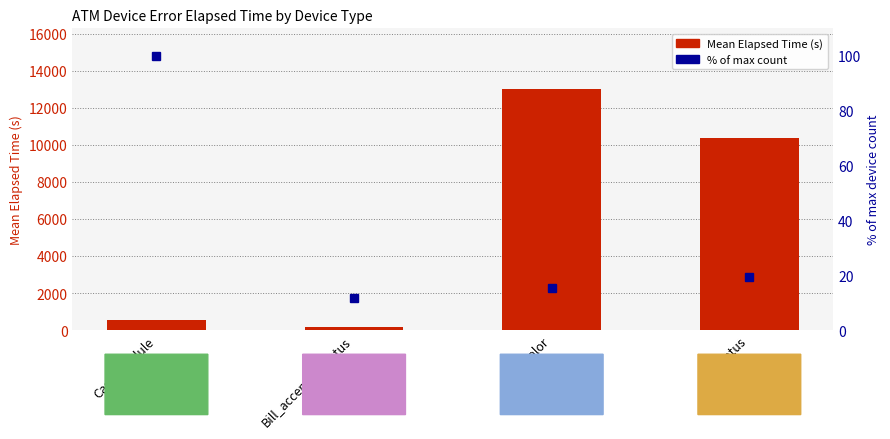

Reading left to right, transcribe all the data shown in this chart.

Mean Elapsed Time (s): Card_module=534.4	Bill_acceptor_status=165.0	color=13025.2	status=10389.2
% of max count: Card_module=100.0	Bill_acceptor_status=11.5	color=15.4	status=19.2